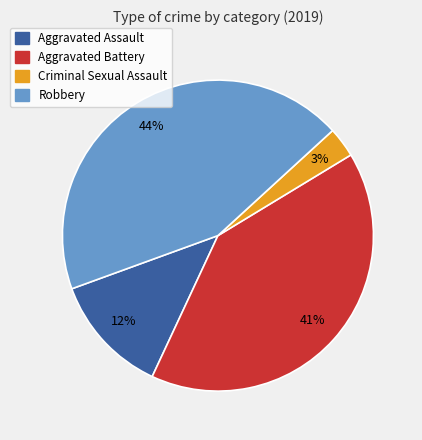

Is Aggravated Battery the majority of the pie?

No